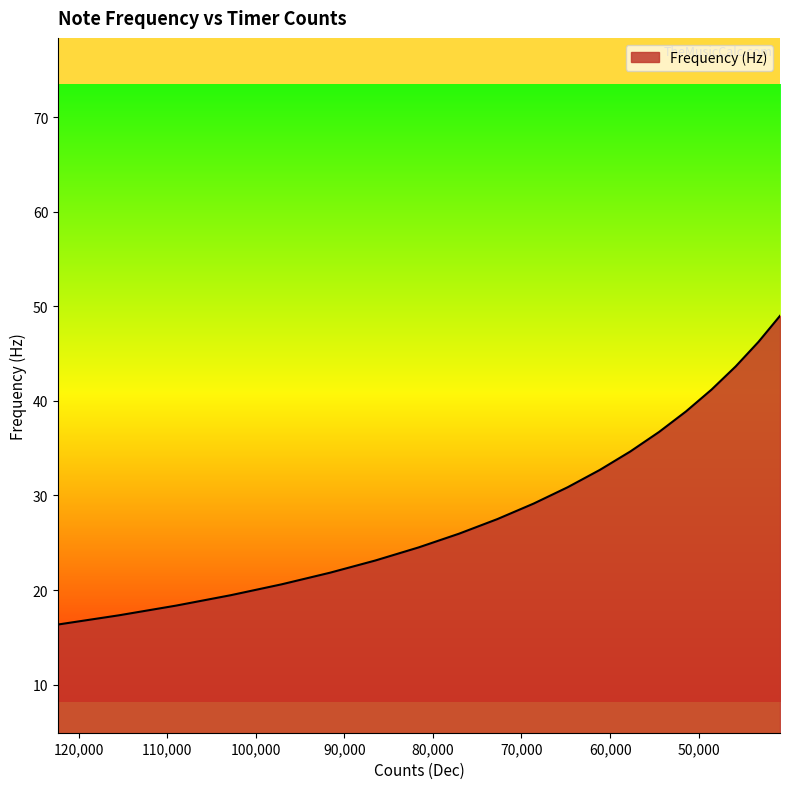

How many data points are less than 29?

10